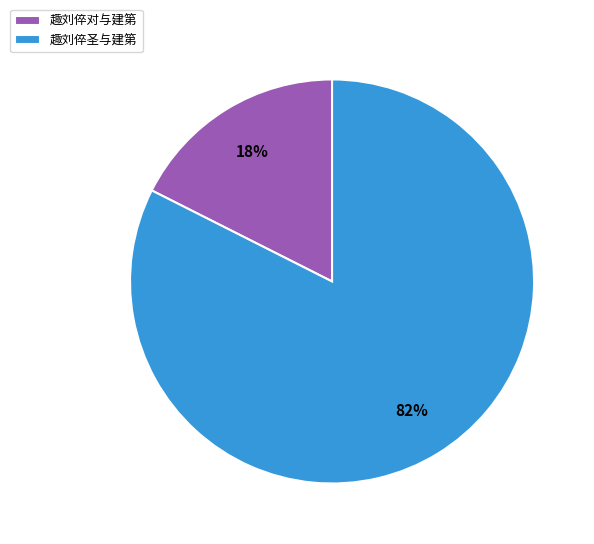

Between 趣刘倅对与建第 and 趣刘倅圣与建第, which is larger?

趣刘倅圣与建第